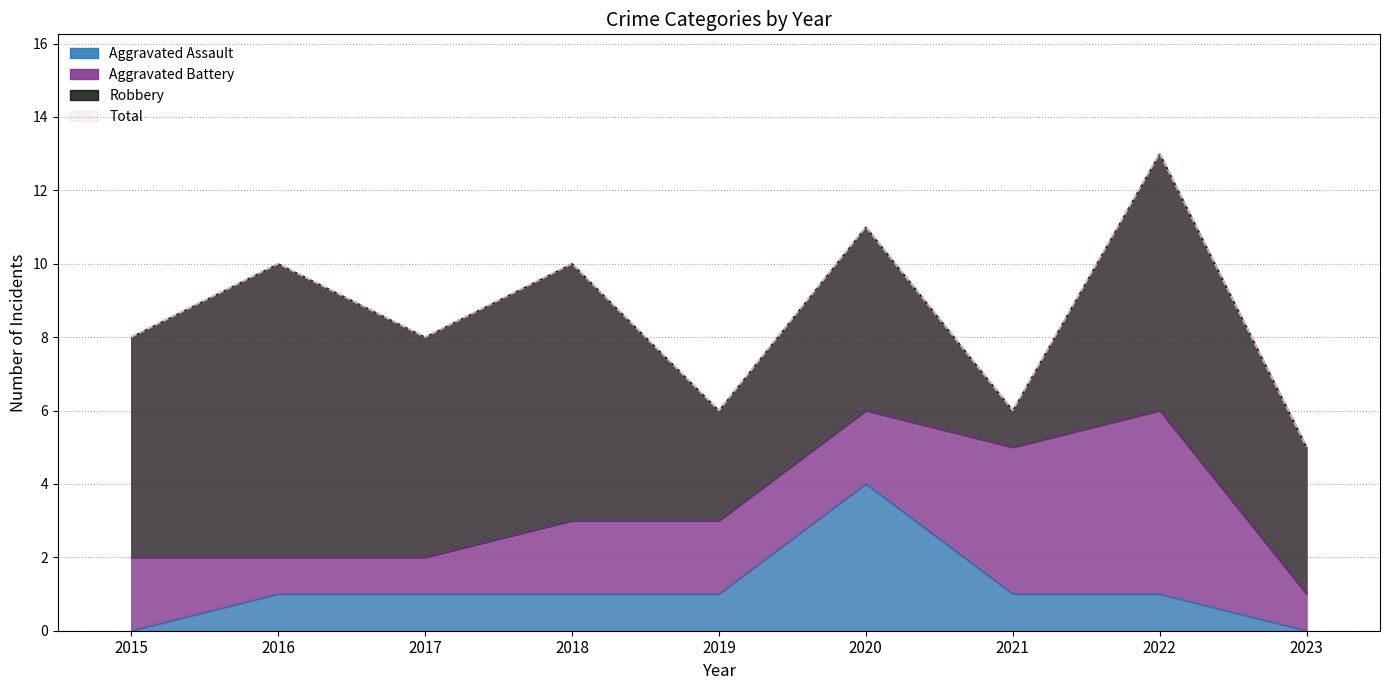

At which label does Total first exceed 8?

2016